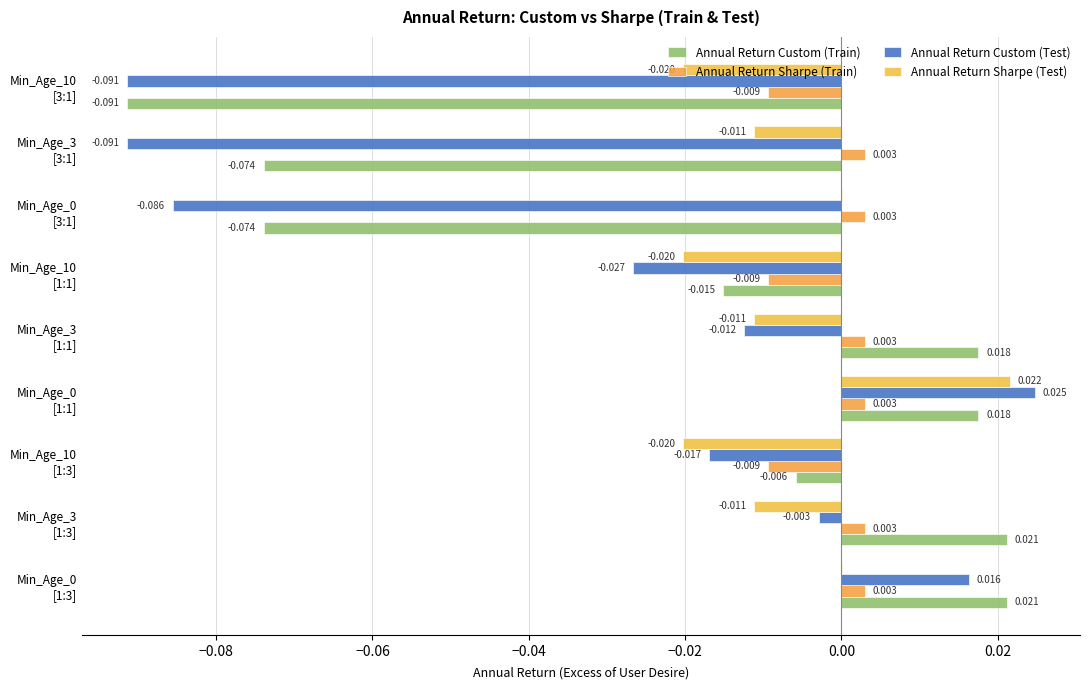

How many values in Annual Return Custom (Train) are above zero?

4